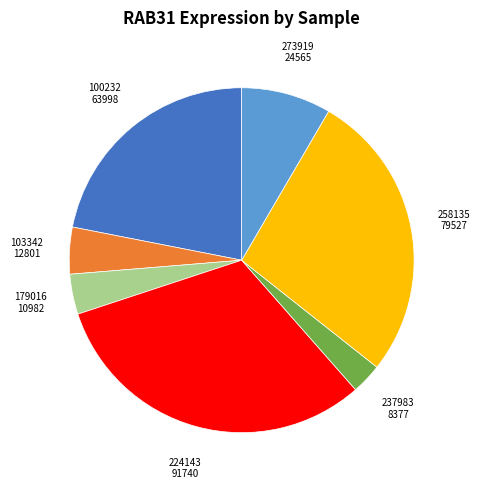

Is there a majority slice in this chart?

No